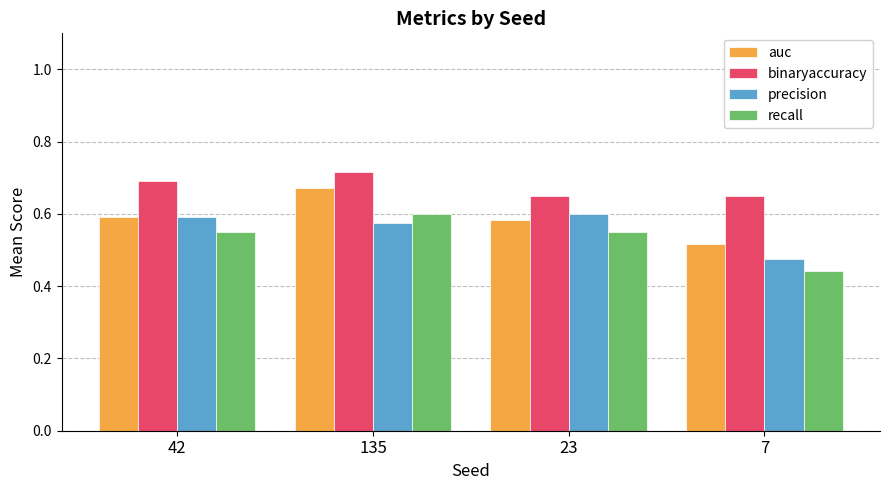

Count the number of data series in this chart.

4